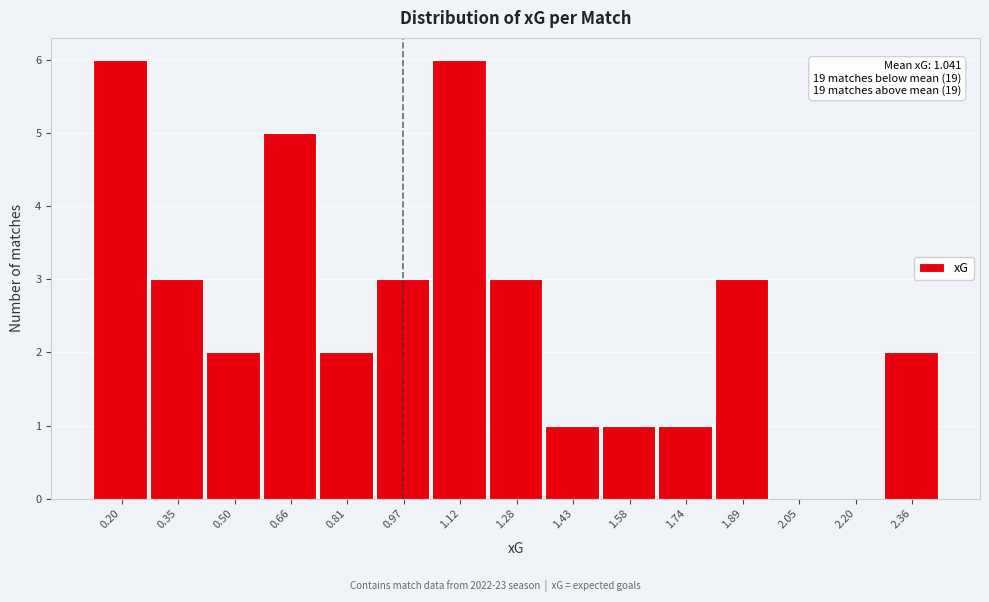

Reading left to right, extract all data points from this chart.

0.20=6	0.35=3	0.50=2	0.66=5	0.81=2	0.97=3	1.12=6	1.28=3	1.43=1	1.58=1	1.74=1	1.89=3	2.05=0	2.20=0	2.36=2